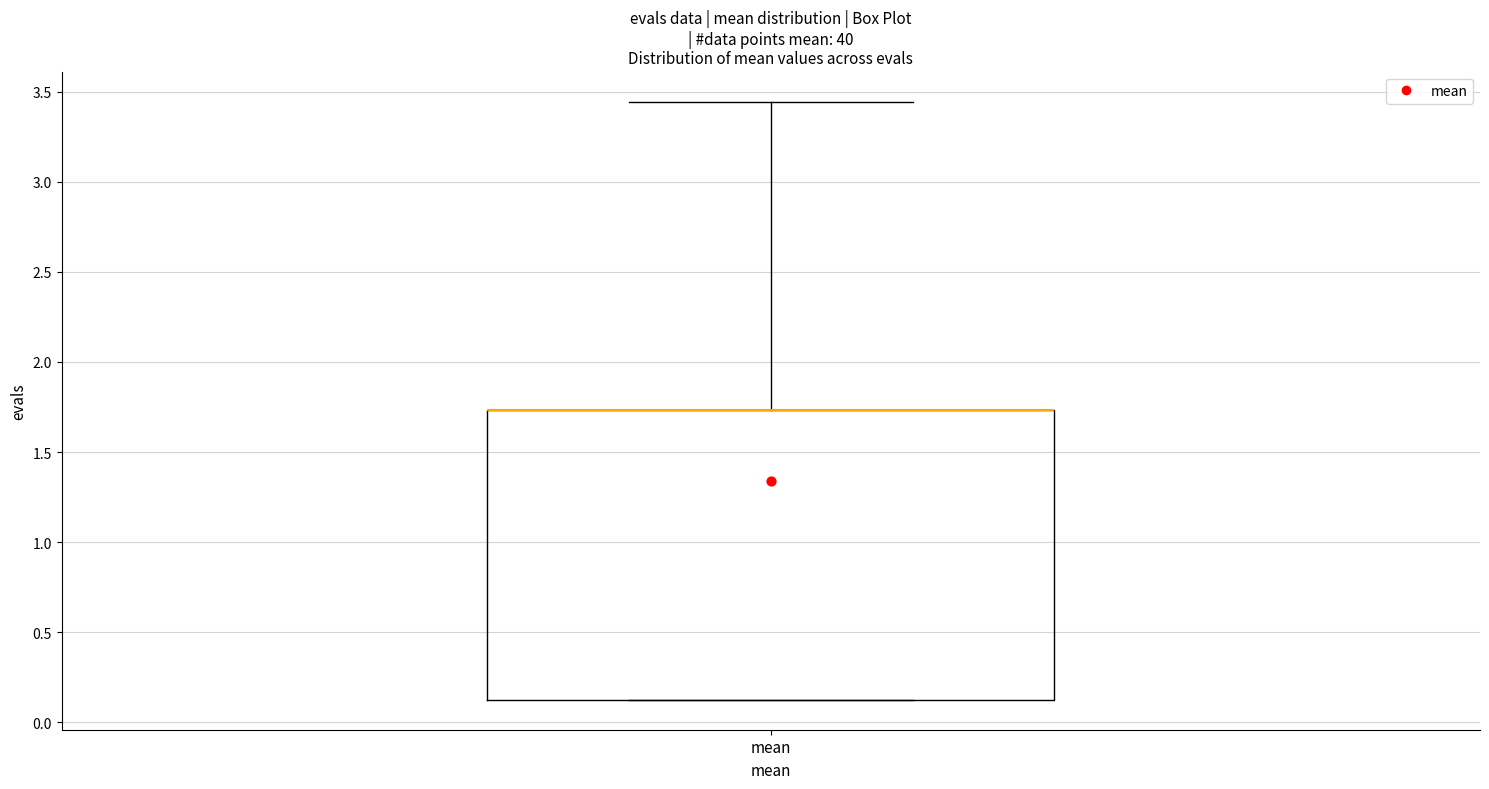

Transcribe this box plot: give where the median line is, the range the box spans, and where the two whiskers end, as read against the y-axis. The values are not printed on the chart, so give them approximately, as read against the axis.

median 1.75 (drawn on the box's upper edge), box 0.10 to 1.75, whiskers 0.10 to 3.45